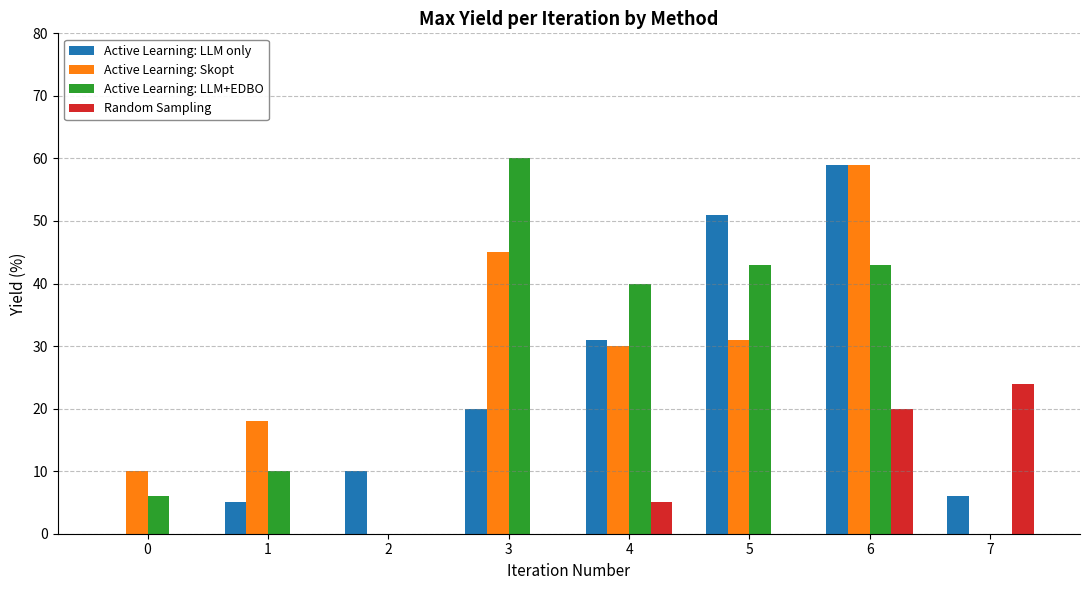

Count the Active Learning: Skopt values in the range 10 to 45.

5